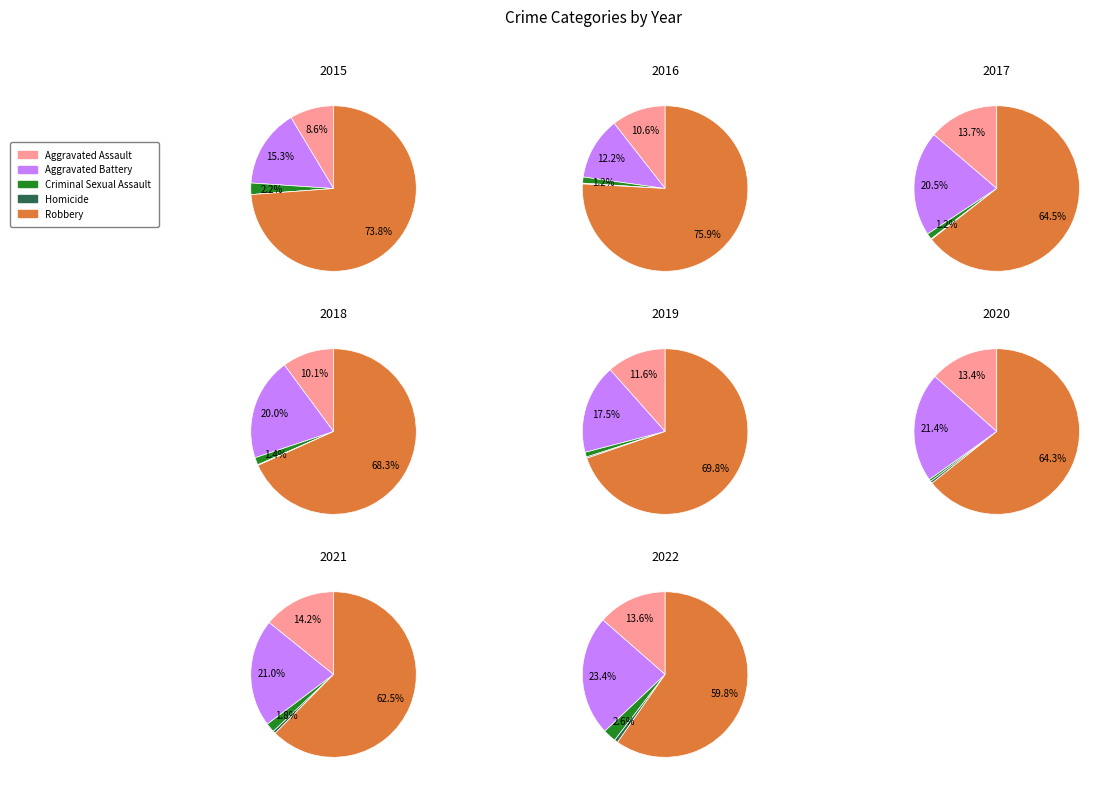

Is there any slice that represents more than half of the pie?

Yes